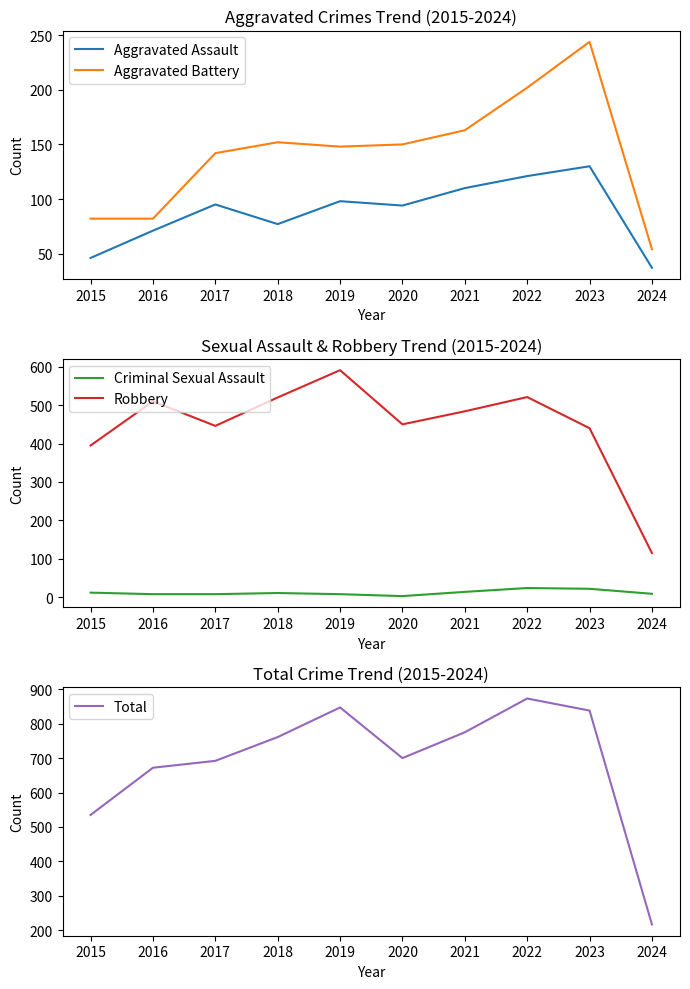

Which series has the largest total across all categories?

Total